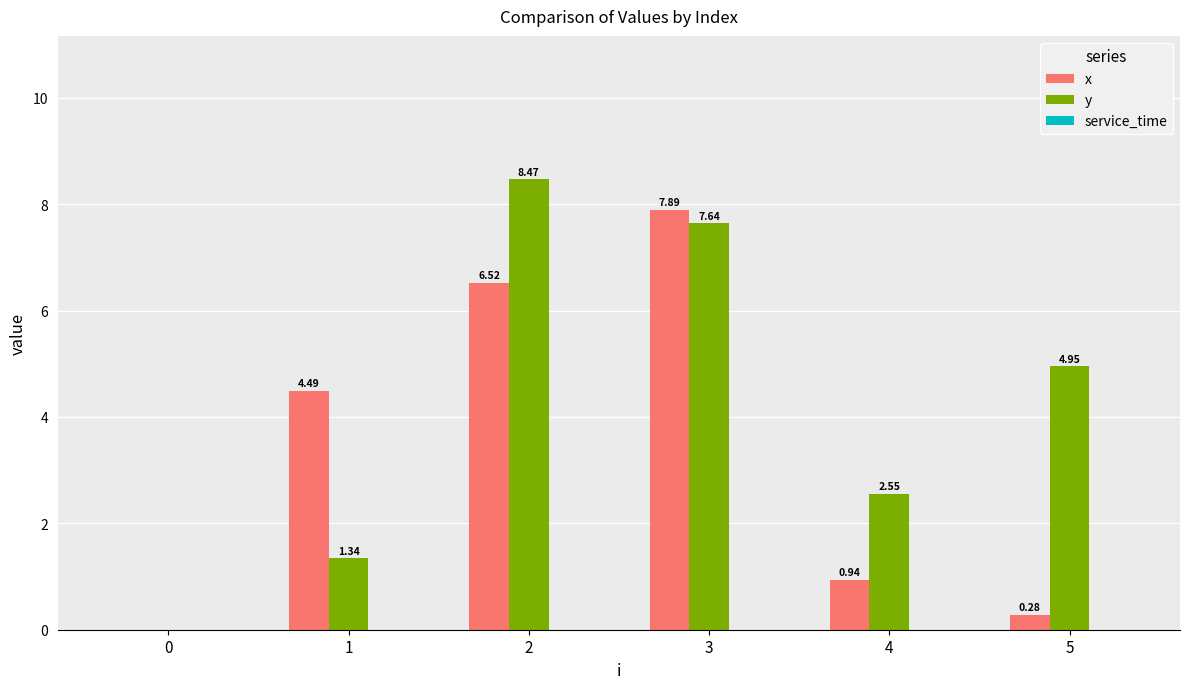

Which series changed the most between 0 and 5?

y